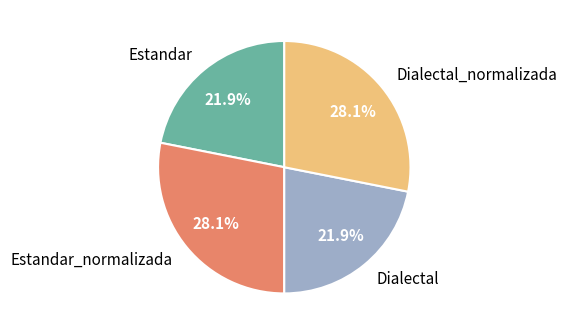

Which has a higher value, Dialectal or Dialectal_normalizada?

Dialectal_normalizada